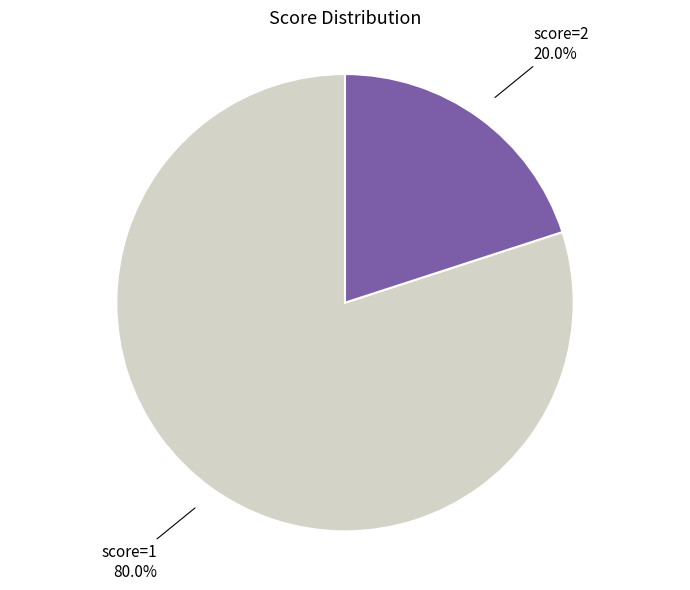

Count the number of slices in the pie.

2